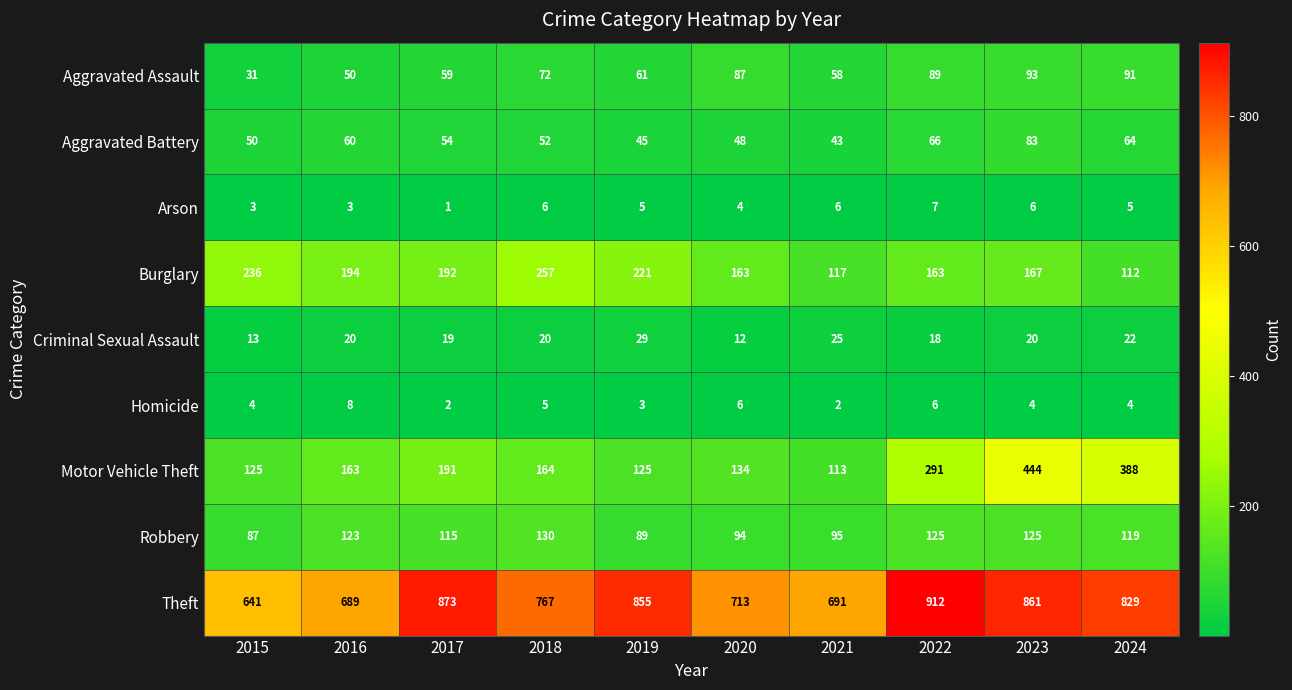

Which series has the largest total across all categories?

Theft